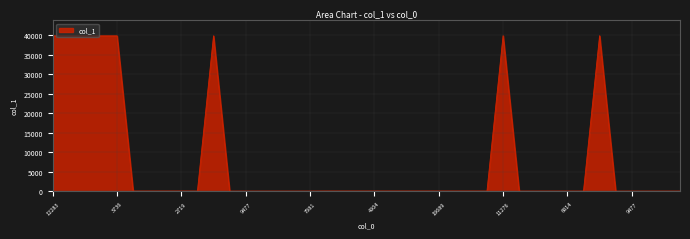

What is the difference between the maximum and minimum values?

39835